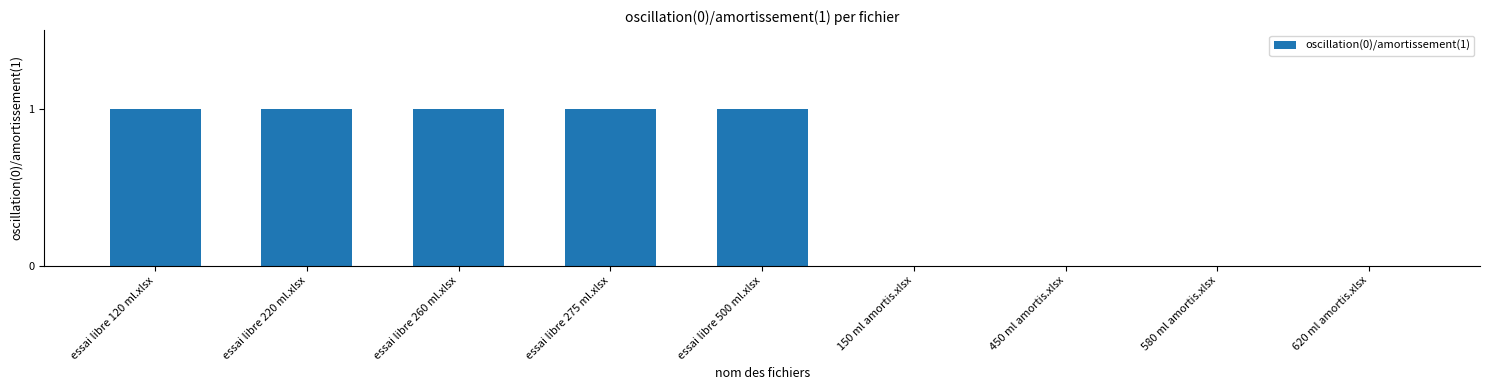

How many series are shown in this chart?

1